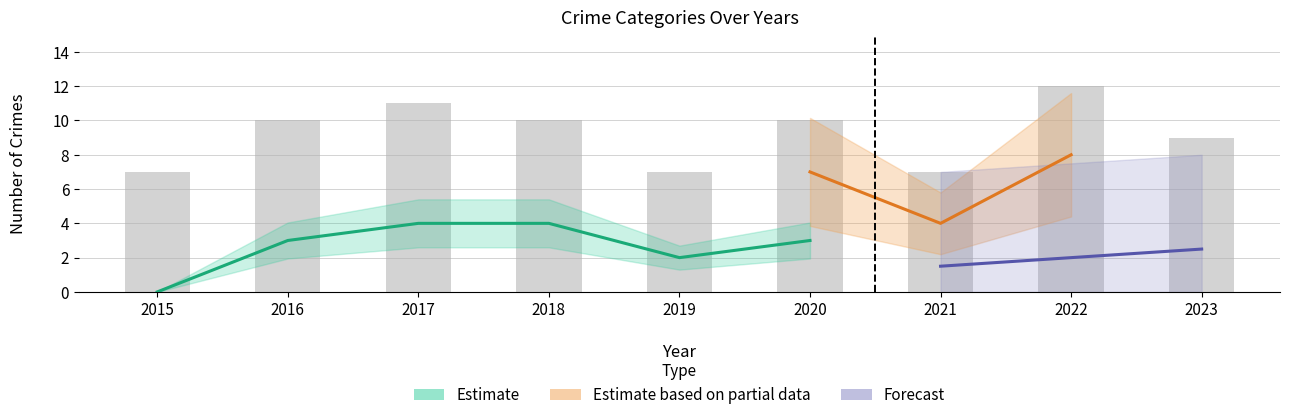

Count the number of categories in the chart.

9